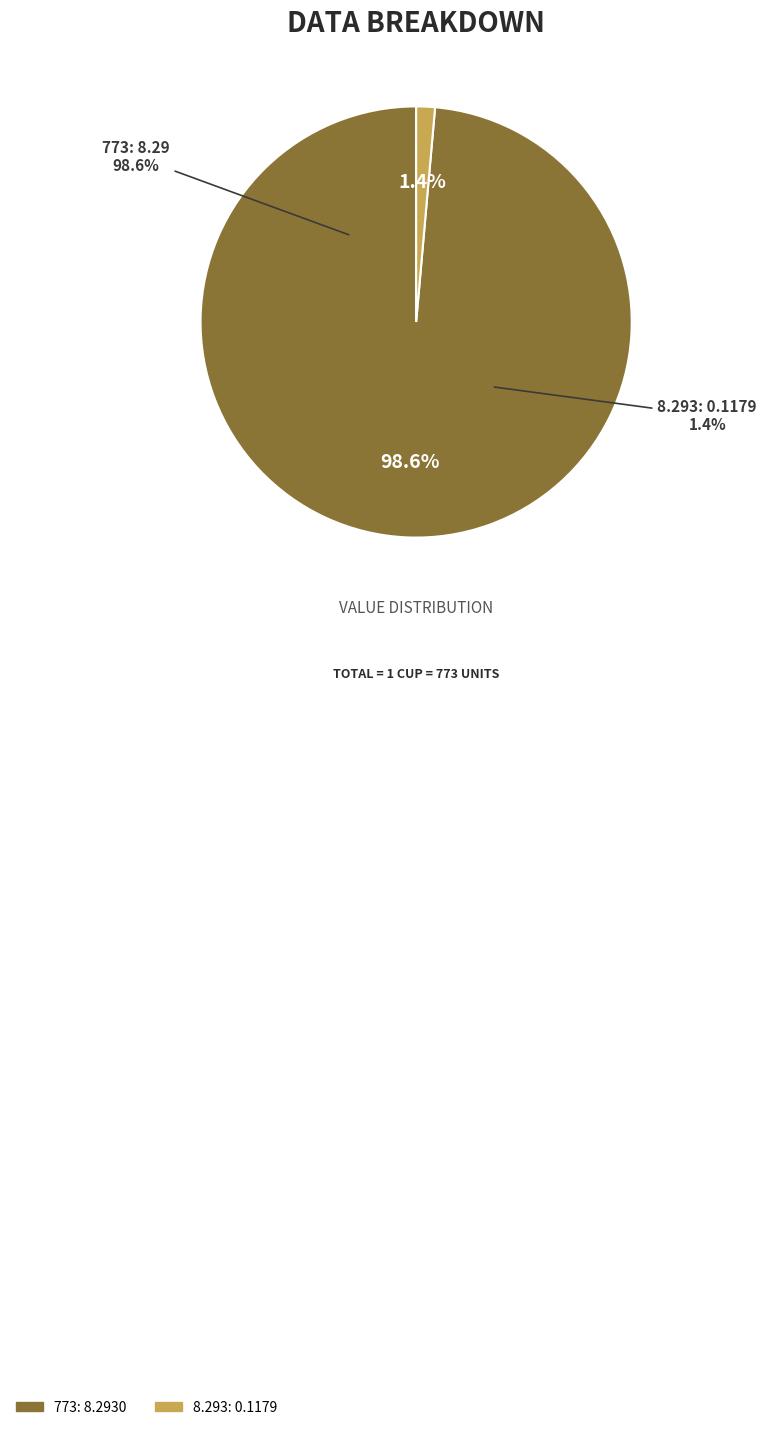

Count the number of slices in the pie.

2